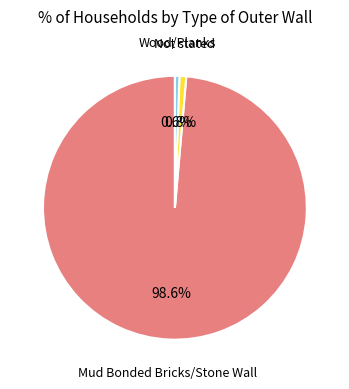

Does any single category account for the majority?

Yes